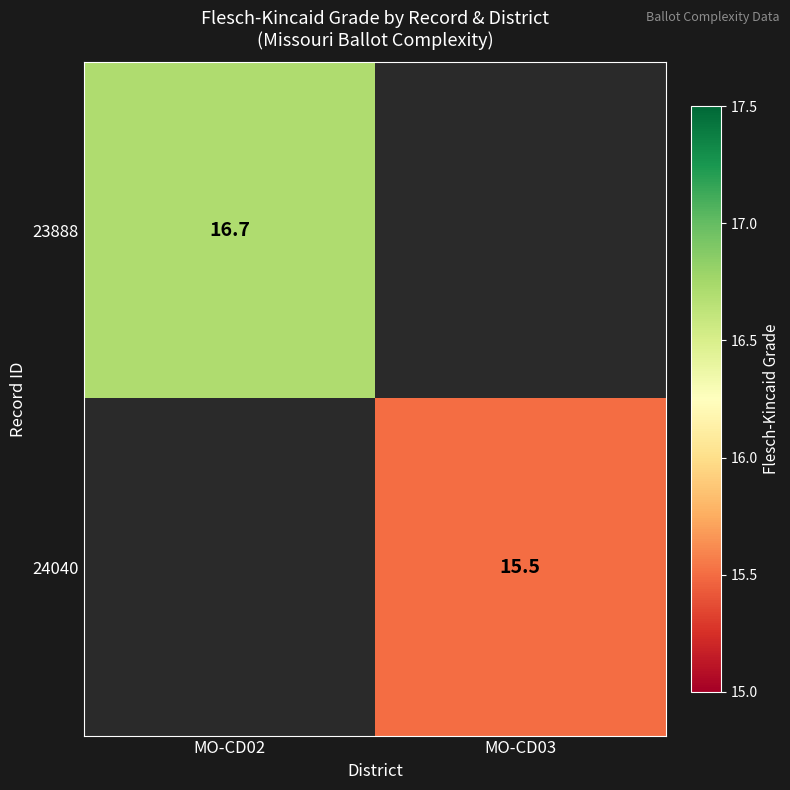

True or false: 23888 has a value of 6.7 at MO-CD02.

False